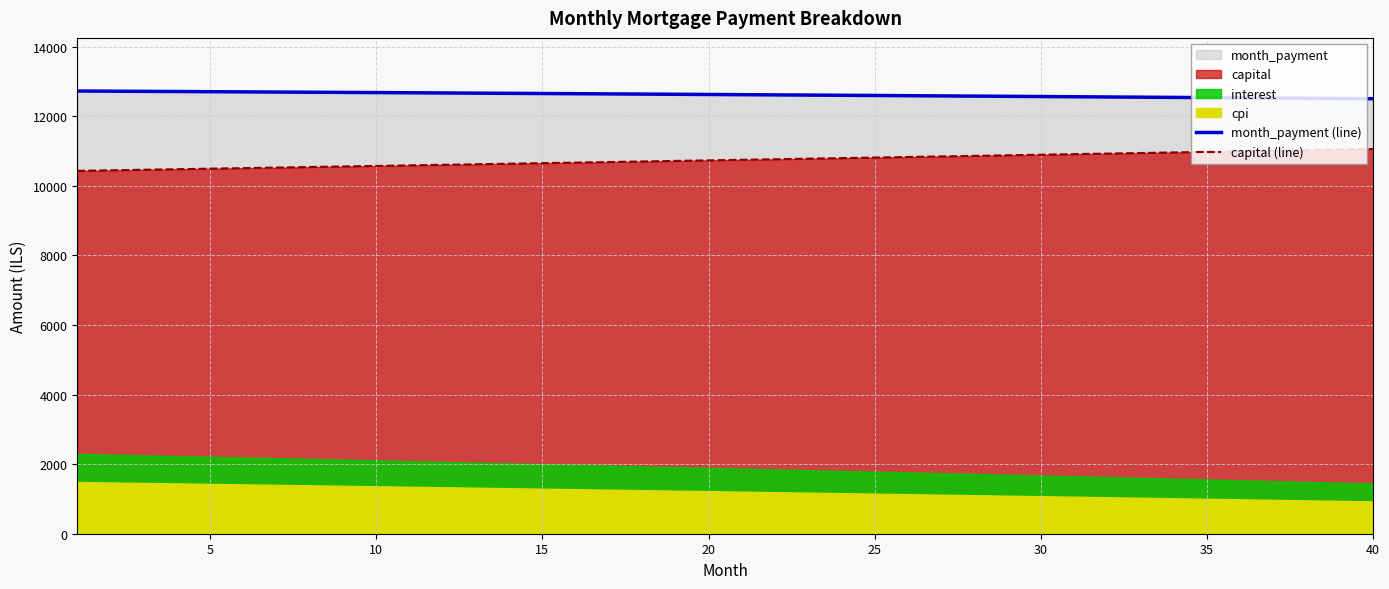

What is the minimum value for capital (line)?

10432.3